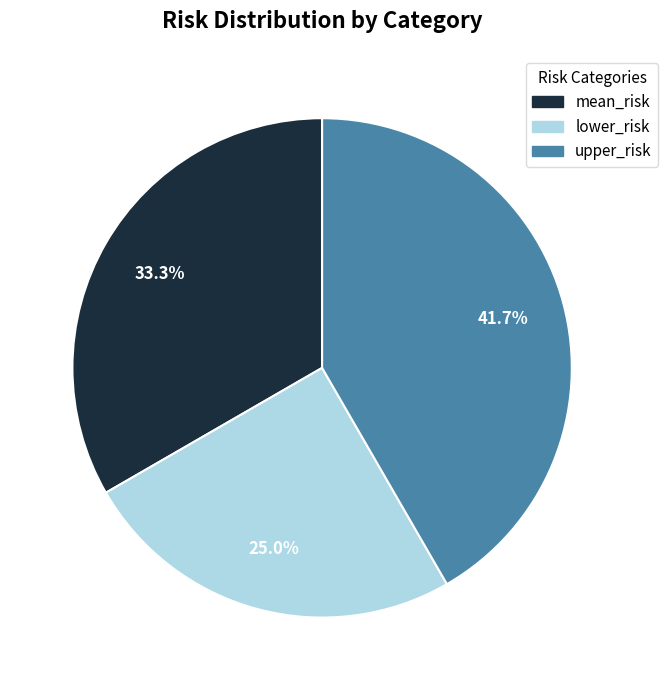

True or false: lower_risk accounts for 31% of the total.

False